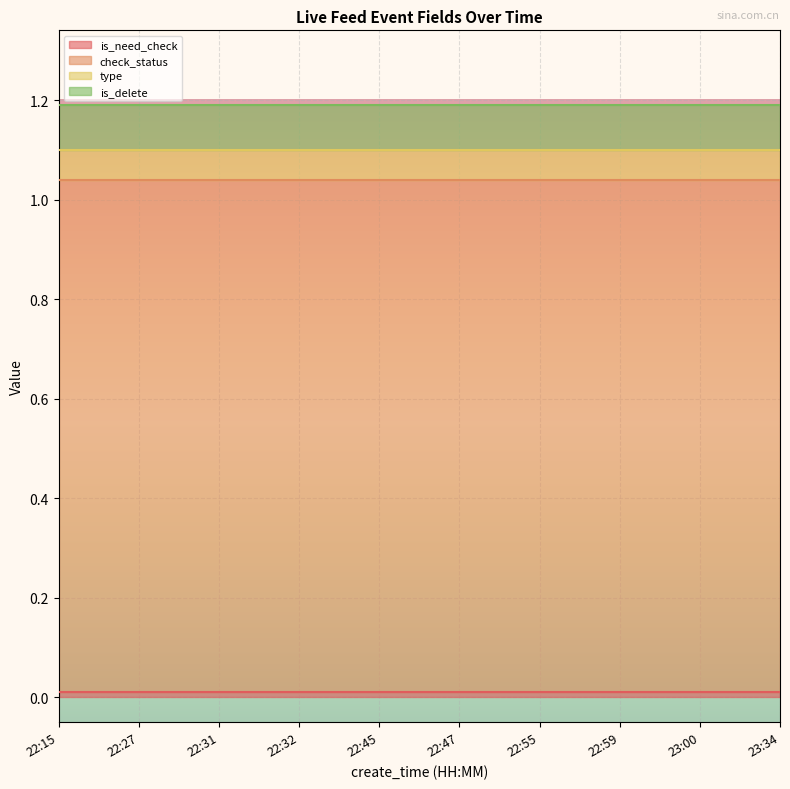

Which category has the lowest value in the is_delete series?

22:15